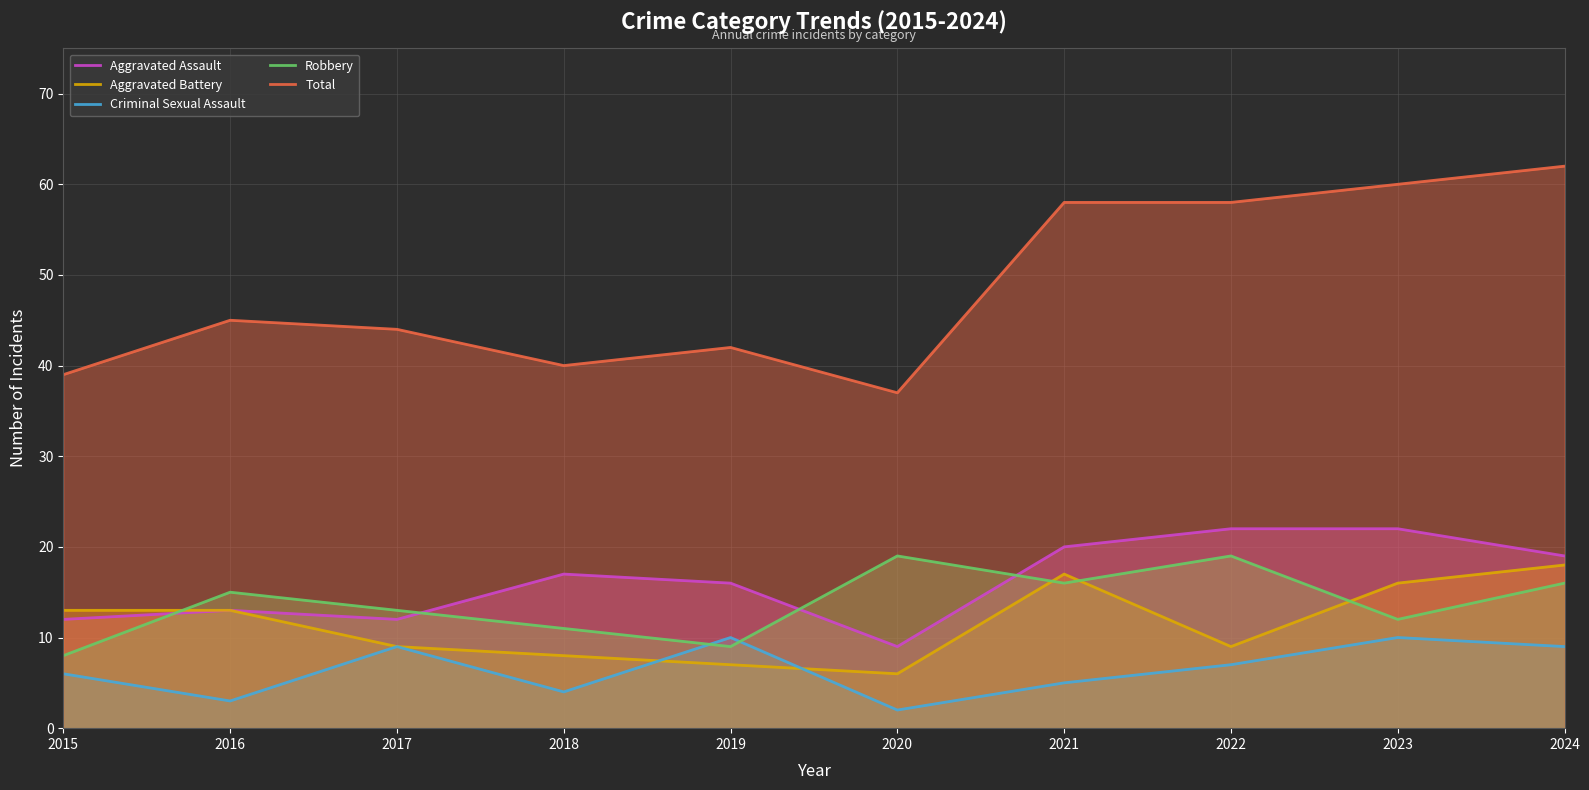

What is the difference between the maximum and minimum values in the Robbery series?

11